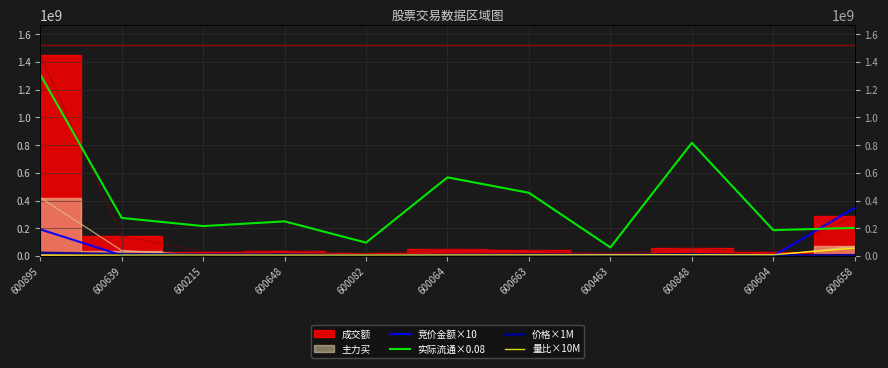

How many values in the 价格×1M series are below 8180000?

5